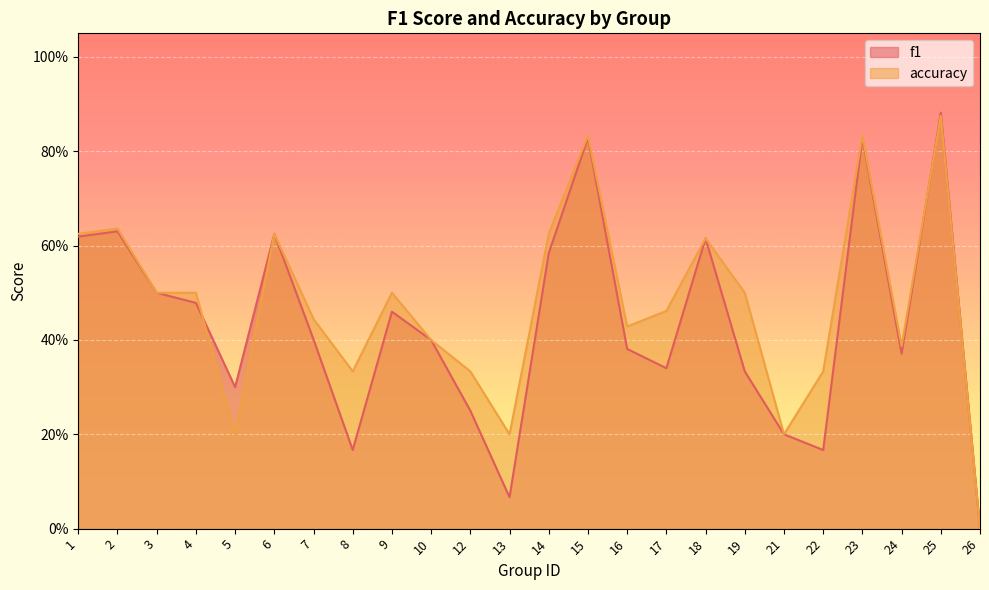

Is it true that f1 equals 0.6 at 2?

True